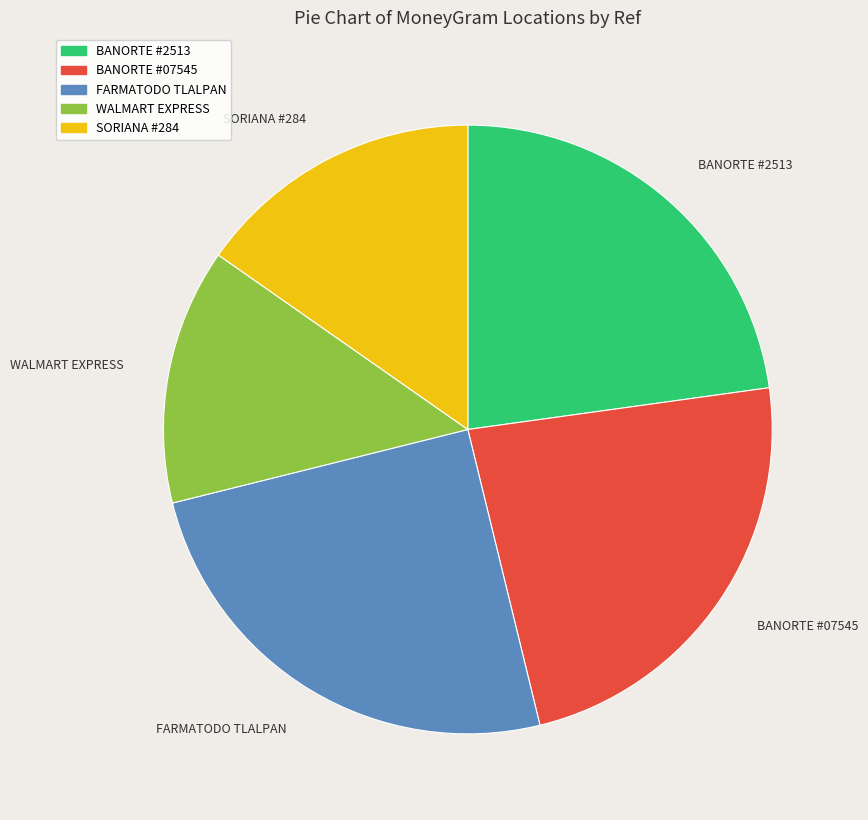

Combined, do BANORTE #2513 and FARMATODO TLALPAN account for over 50%?

No